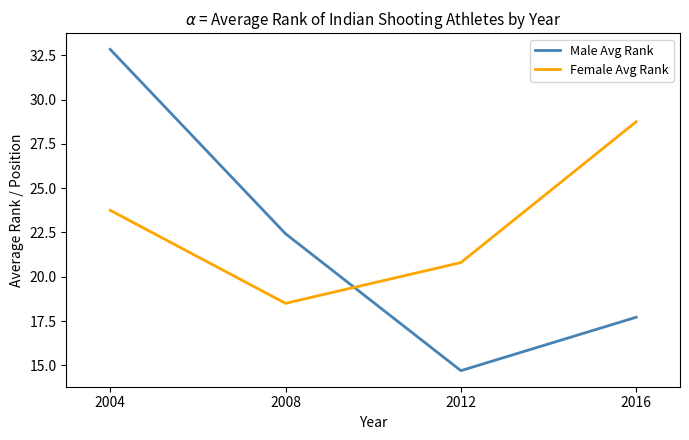

Reading left to right, list all the values displayed in this chart.

Male Avg Rank: 32.8	22.4	14.7	17.7
Female Avg Rank: 23.8	18.5	20.8	28.8